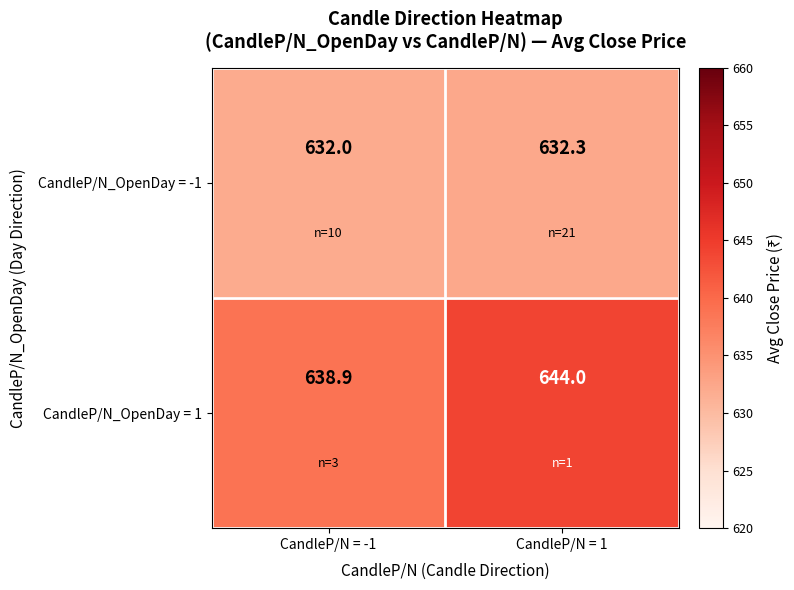

At how many categories does at least one series exceed 642?

1